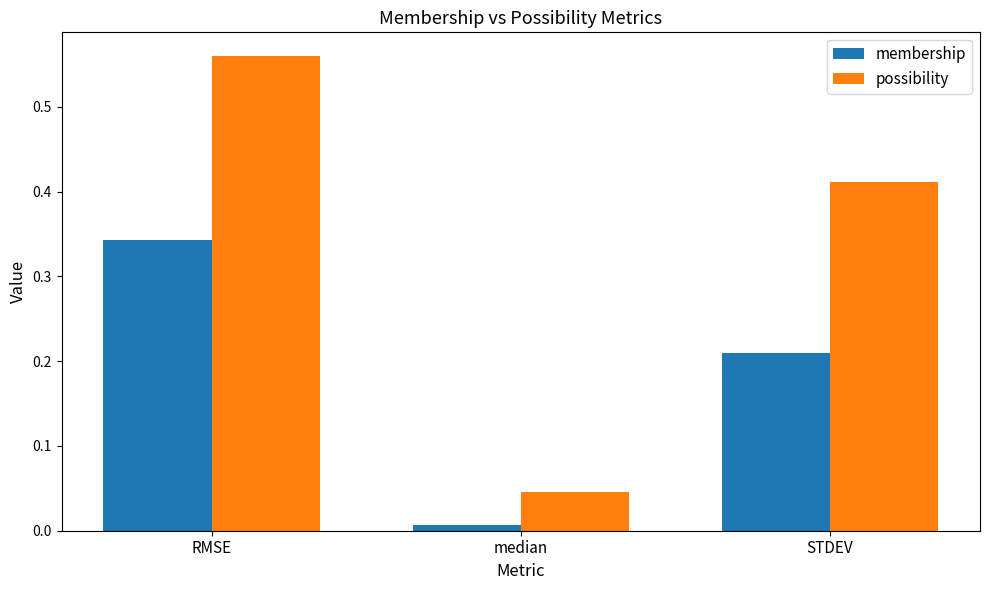

Rank the series at median from lowest to highest value.

membership, possibility